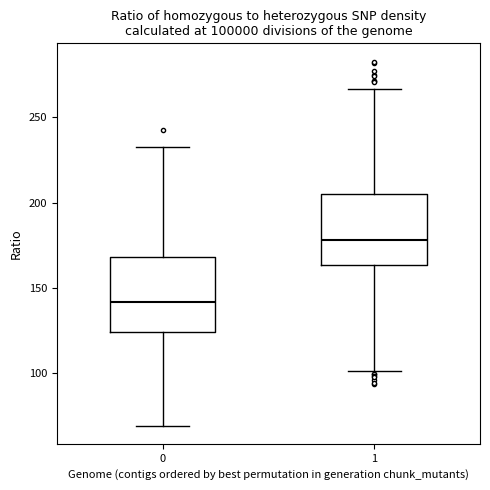

Reading left to right, transcribe this box plot: for each box, give where its median line is, the range the box spans, and where its two whiskers end, as read against the y-axis. The values are not printed on the chart, so give them approximately, as read against the axis.

0: median 140, box 125 to 170, whiskers 70 to 235
1: median 180, box 165 to 205, whiskers 100 to 265